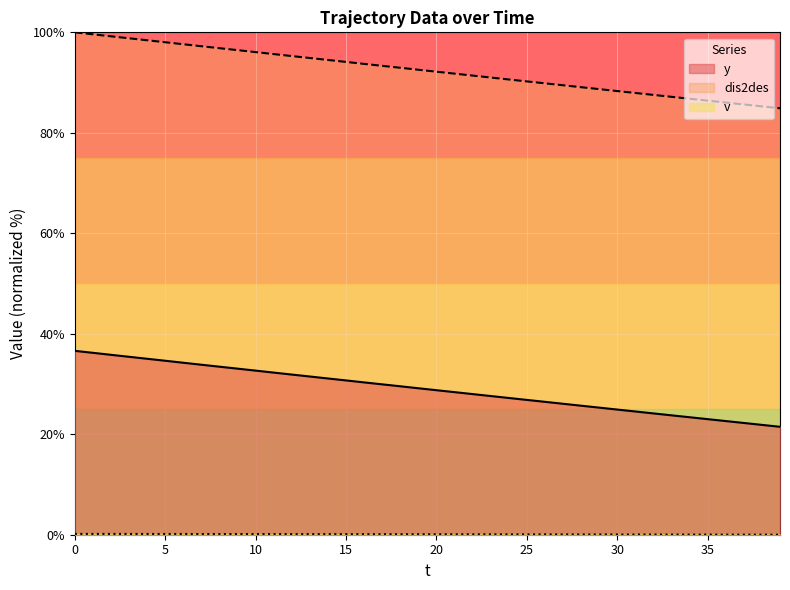

What is the total value across all series at 11?

128.1